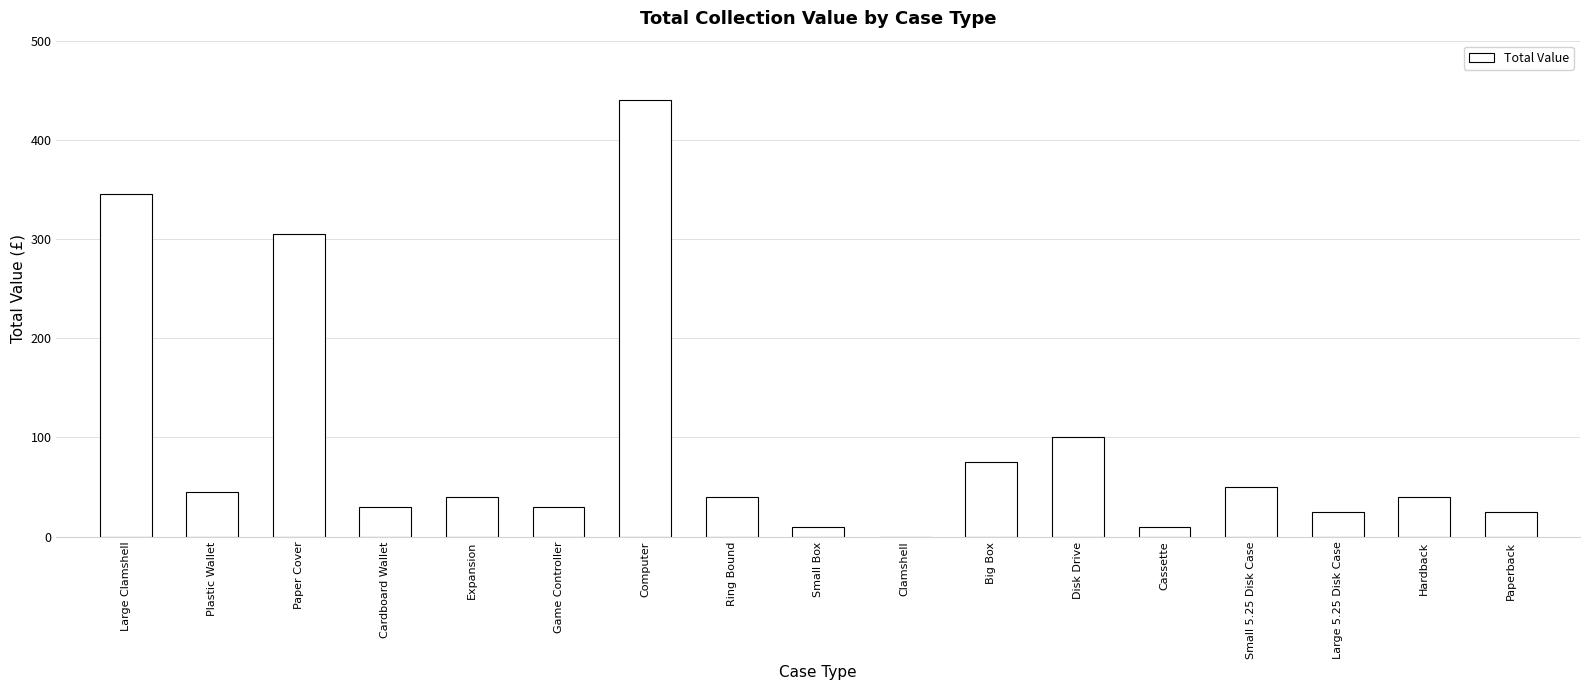

What is the ratio of the value at Paper Cover to the value at Expansion?

7.6